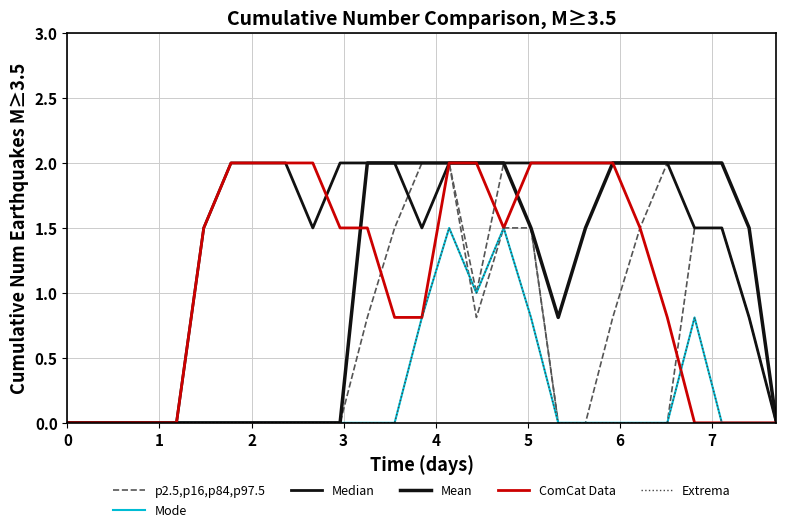

Does the chart display data point markers on the line(s)?

No